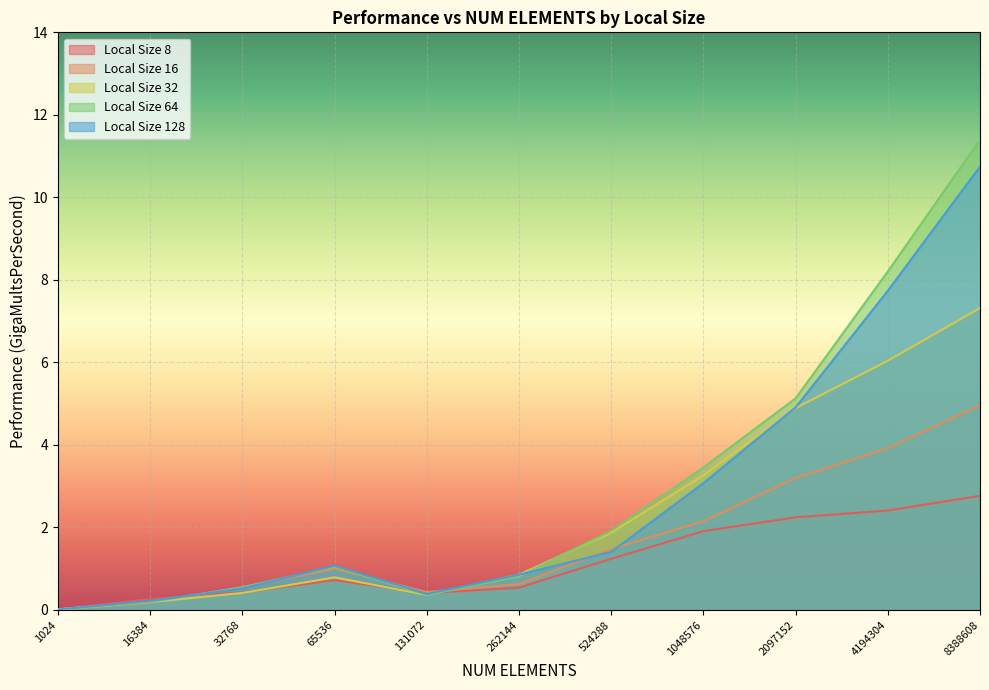

Count the number of data series in this chart.

5